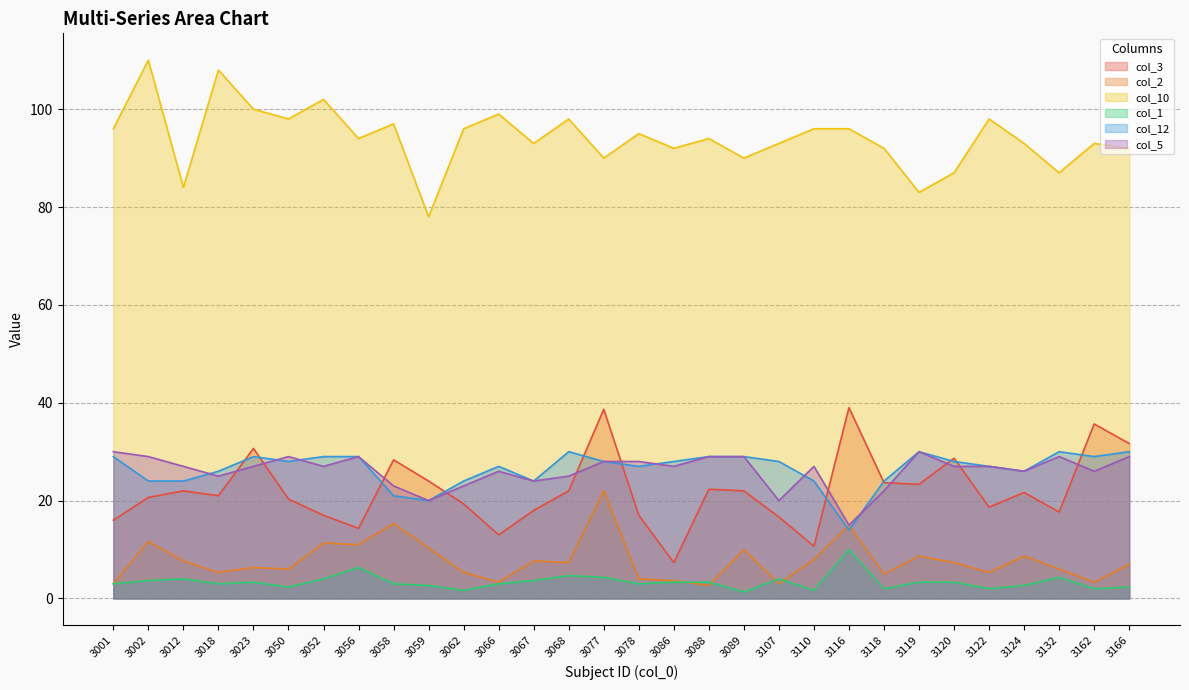

Reading left to right, extract all data points from this chart.

col_3: 3001=16.0	3002=20.7	3012=22.0	3018=21.0	3023=30.7	3050=20.3	3052=17.0	3056=14.3	3058=28.3	3059=24.0	3062=19.3	3066=13.0	3067=18.0	3068=22.0	3077=38.7	3078=17.0	3086=7.3	3088=22.3	3089=22.0	3107=16.7	3110=10.7	3116=39.0	3118=23.7	3119=23.3	3120=28.7	3122=18.7	3124=21.7	3132=17.7	3162=35.7	3166=31.7
col_2: 3001=3.0	3002=11.7	3012=7.7	3018=5.3	3023=6.3	3050=6.0	3052=11.3	3056=11.0	3058=15.3	3059=10.3	3062=5.3	3066=3.3	3067=7.7	3068=7.3	3077=22.0	3078=4.0	3086=3.7	3088=2.7	3089=10.0	3107=3.0	3110=8.0	3116=15.0	3118=5.0	3119=8.7	3120=7.3	3122=5.3	3124=8.7	3132=6.0	3162=3.3	3166=7.0
col_10: 3001=96.0	3002=110.0	3012=84.0	3018=108.0	3023=100.0	3050=98.0	3052=102.0	3056=94.0	3058=97.0	3059=78.0	3062=96.0	3066=99.0	3067=93.0	3068=98.0	3077=90.0	3078=95.0	3086=92.0	3088=94.0	3089=90.0	3107=93.0	3110=96.0	3116=96.0	3118=92.0	3119=83.0	3120=87.0	3122=98.0	3124=93.0	3132=87.0	3162=93.0	3166=92.0
col_1: 3001=3.0	3002=3.7	3012=4.0	3018=3.0	3023=3.3	3050=2.3	3052=4.0	3056=6.3	3058=3.0	3059=2.7	3062=1.7	3066=3.0	3067=3.7	3068=4.7	3077=4.3	3078=3.0	3086=3.3	3088=3.3	3089=1.3	3107=4.0	3110=1.7	3116=10.0	3118=2.0	3119=3.3	3120=3.3	3122=2.0	3124=2.7	3132=4.3	3162=2.0	3166=2.3
col_12: 3001=29.0	3002=24.0	3012=24.0	3018=26.0	3023=29.0	3050=28.0	3052=29.0	3056=29.0	3058=21.0	3059=20.0	3062=24.0	3066=27.0	3067=24.0	3068=30.0	3077=28.0	3078=27.0	3086=28.0	3088=29.0	3089=29.0	3107=28.0	3110=24.0	3116=14.0	3118=24.0	3119=30.0	3120=28.0	3122=27.0	3124=26.0	3132=30.0	3162=29.0	3166=30.0
col_5: 3001=30.0	3002=29.0	3012=27.0	3018=25.0	3023=27.0	3050=29.0	3052=27.0	3056=29.0	3058=23.0	3059=20.0	3062=23.0	3066=26.0	3067=24.0	3068=25.0	3077=28.0	3078=28.0	3086=27.0	3088=29.0	3089=29.0	3107=20.0	3110=27.0	3116=15.0	3118=22.0	3119=30.0	3120=27.0	3122=27.0	3124=26.0	3132=29.0	3162=26.0	3166=29.0